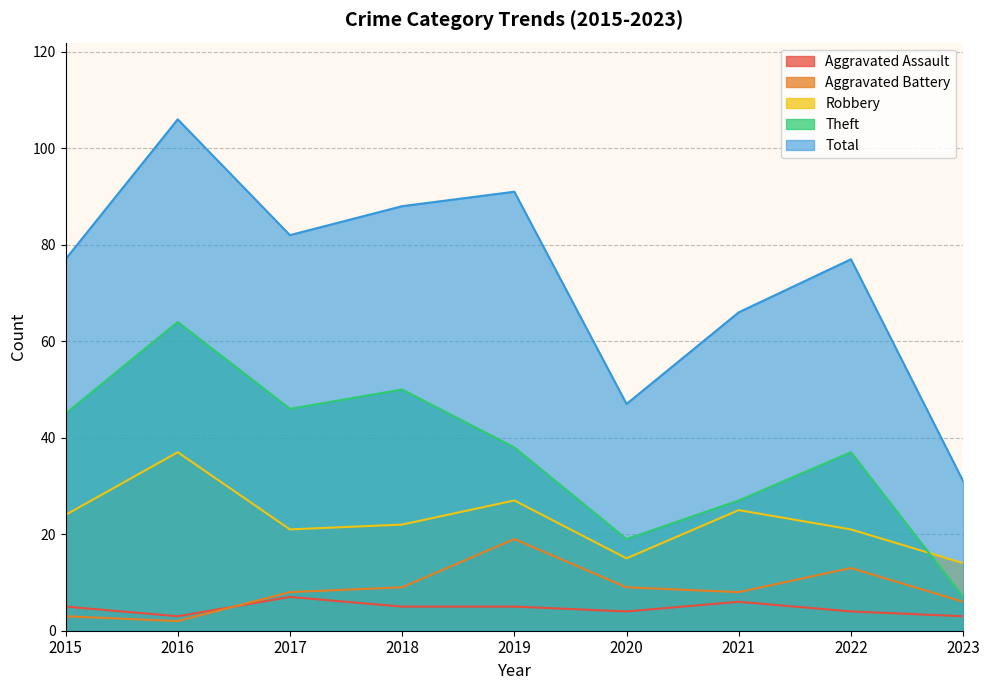

Which series changed the most between 2018 and 2022?

Theft